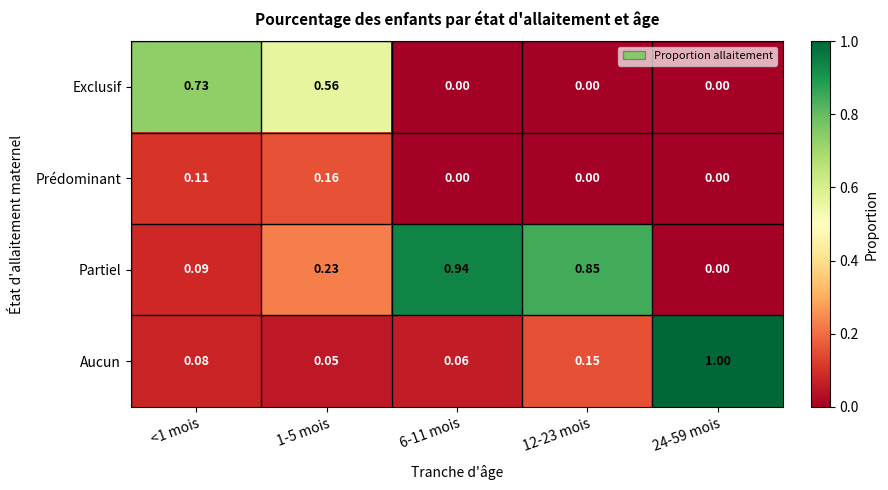

List the series in order of their peak value, highest first.

Aucun, Partiel, Exclusif, Prédominant